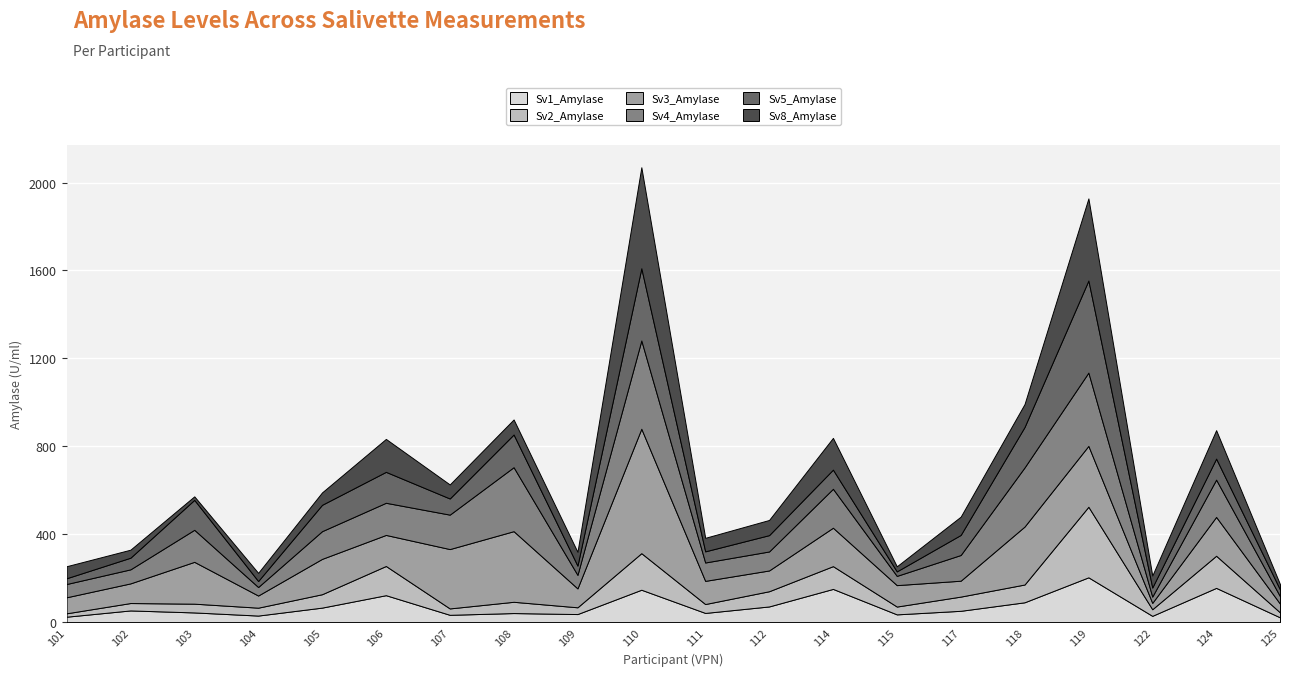

Reading left to right, what are all the values shown in this chart?

Sv1_Amylase: 24.5	53.0	43.9	29.6	65.8	122.4	33.1	41.0	36.5	147.2	41.6	71.2	151.0	35.1	51.3	90.0	203.7	28.4	155.6	21.5
Sv2_Amylase: 15.4	33.6	39.9	35.9	60.9	132.9	29.1	51.3	30.8	166.4	40.5	69.2	103.6	35.6	64.6	80.9	321.2	30.0	146.3	22.6
Sv3_Amylase: 72.9	89.5	190.3	55.3	160.8	141.3	270.1	321.4	86.0	566.3	105.4	94.5	174.9	97.5	72.3	263.8	277.0	28.9	176.7	39.5
Sv4_Amylase: 60.4	63.9	145.9	38.8	126.1	146.3	156.7	291.2	61.5	401.8	83.7	86.4	177.2	42.1	117.0	269.0	333.5	28.6	169.7	33.9
Sv5_Amylase: 26.2	53.0	136.2	27.4	119.9	140.8	73.5	148.7	42.2	328.6	50.7	74.3	87.2	20.5	91.3	184.1	419.1	41.3	95.6	30.8
Sv8_Amylase: 54.7	36.5	16.0	37.0	56.4	149.8	63.8	68.4	62.7	459.4	61.4	69.0	144.4	23.1	83.1	104.3	373.5	54.4	129.4	24.1